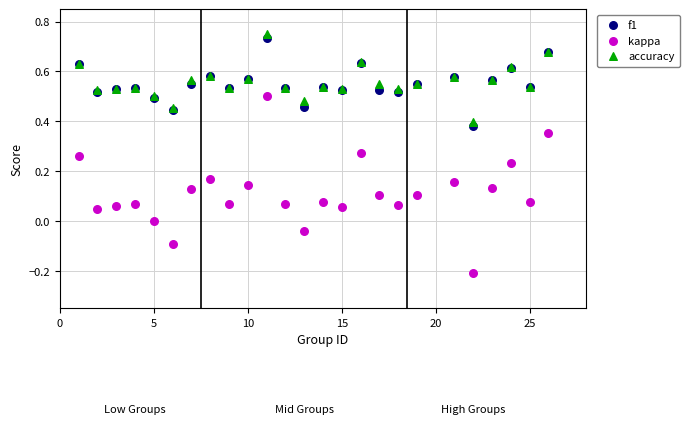

Which series has the widest spread of Y values?

kappa